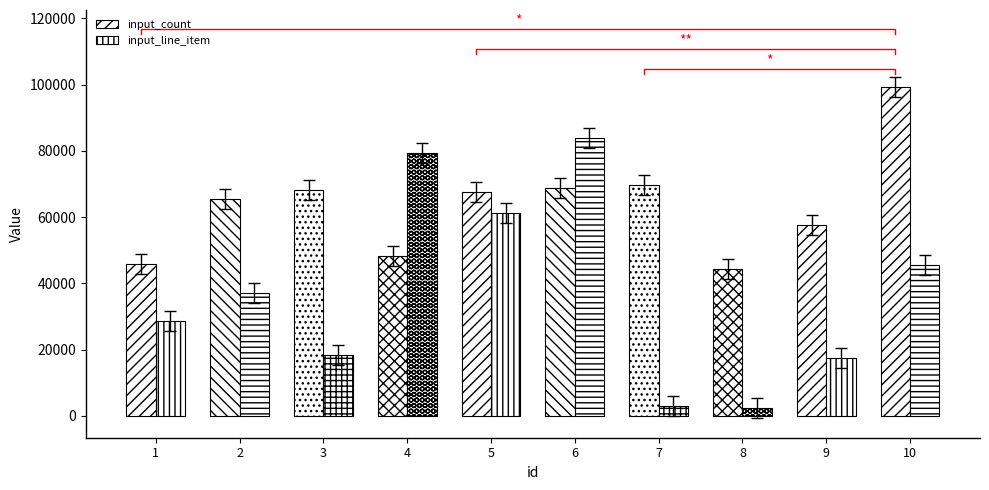

List the series in order of their peak value, lowest first.

input_line_item, input_count